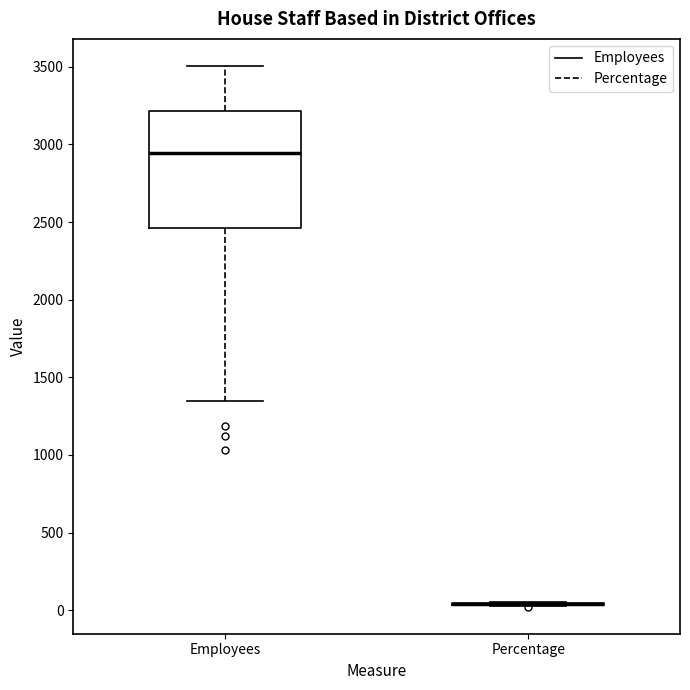

Comparing the boxes themselves (not the whiskers), which one is the tallest?

Employees